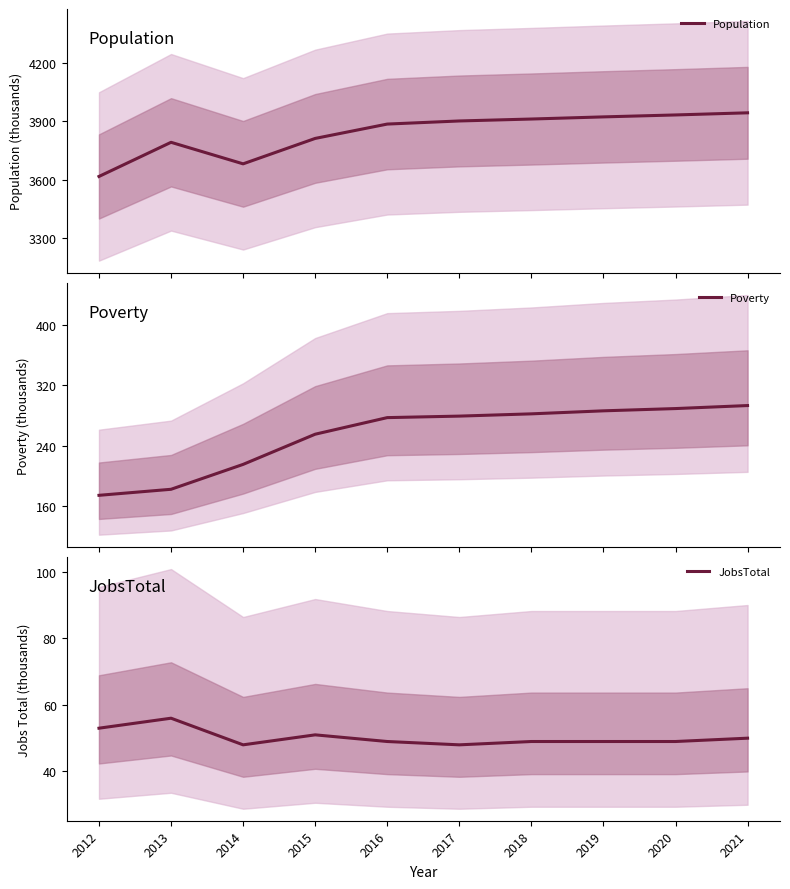

True or false: JobsTotal and Poverty intersect in this chart.

False